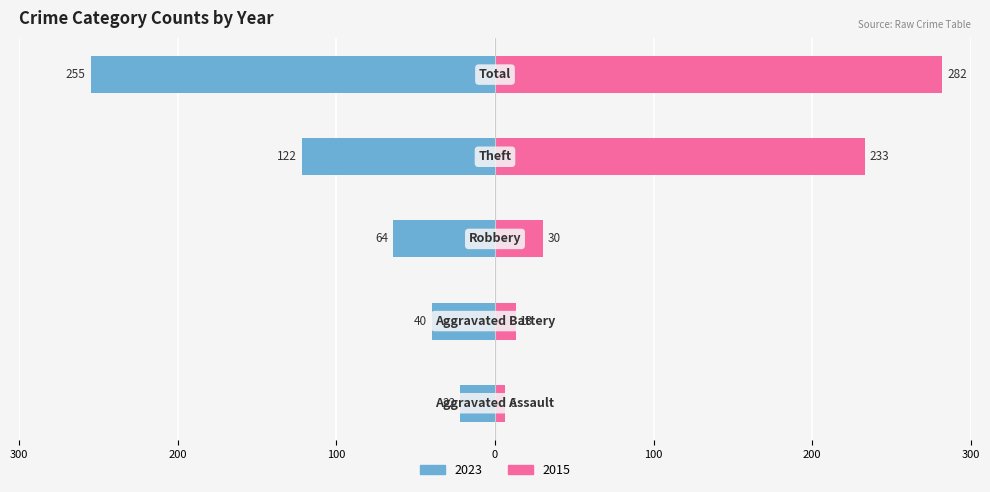

Count the number of data series in this chart.

2